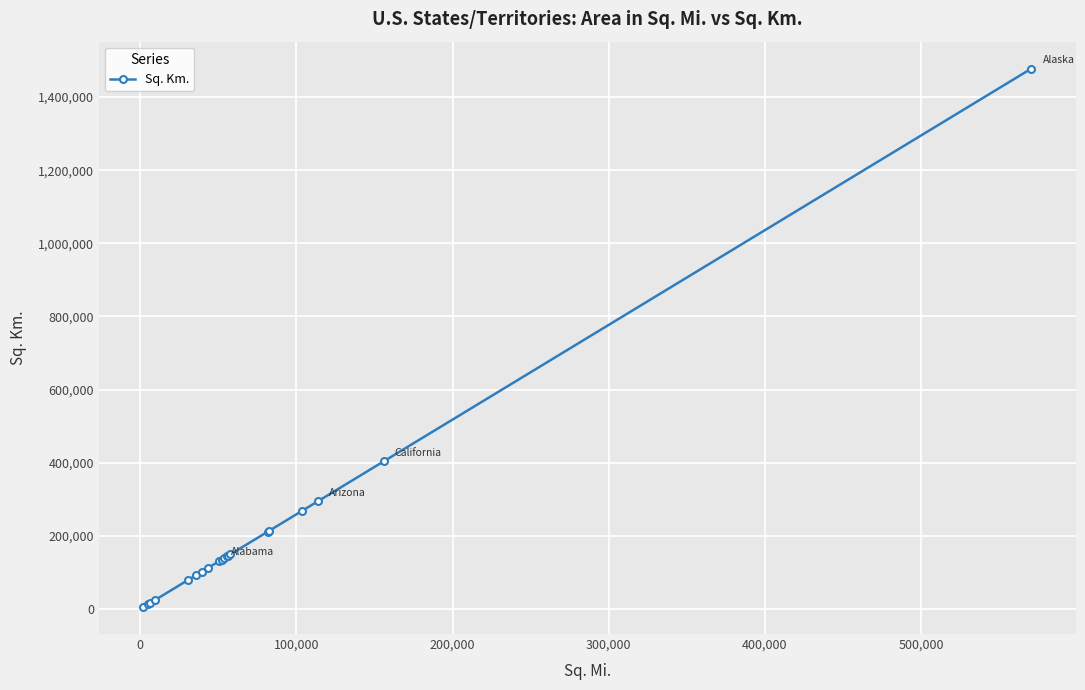

What is the greatest value displayed?

1477953